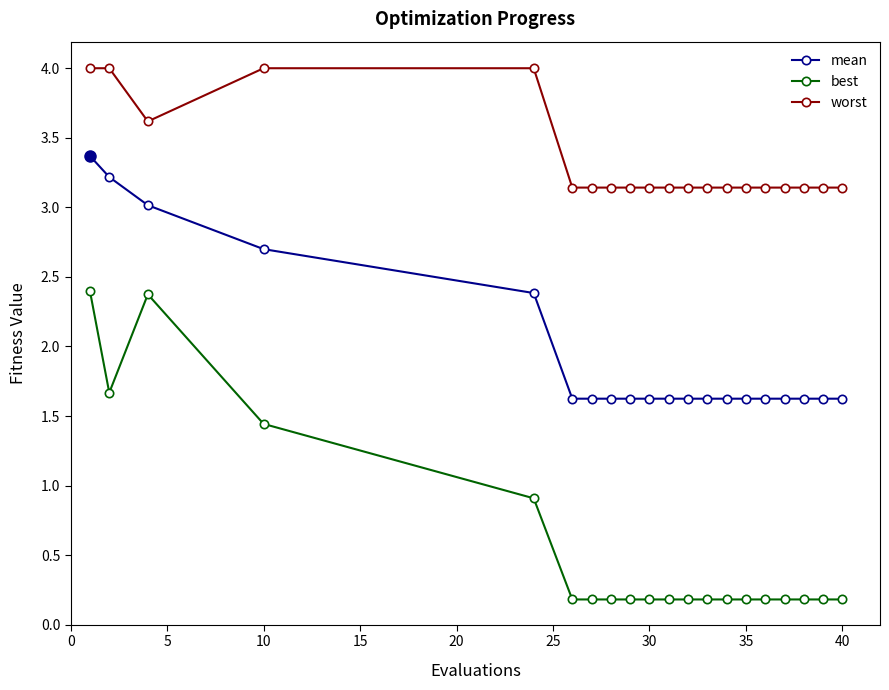

Count the mean values in the range 1 to 2.

15